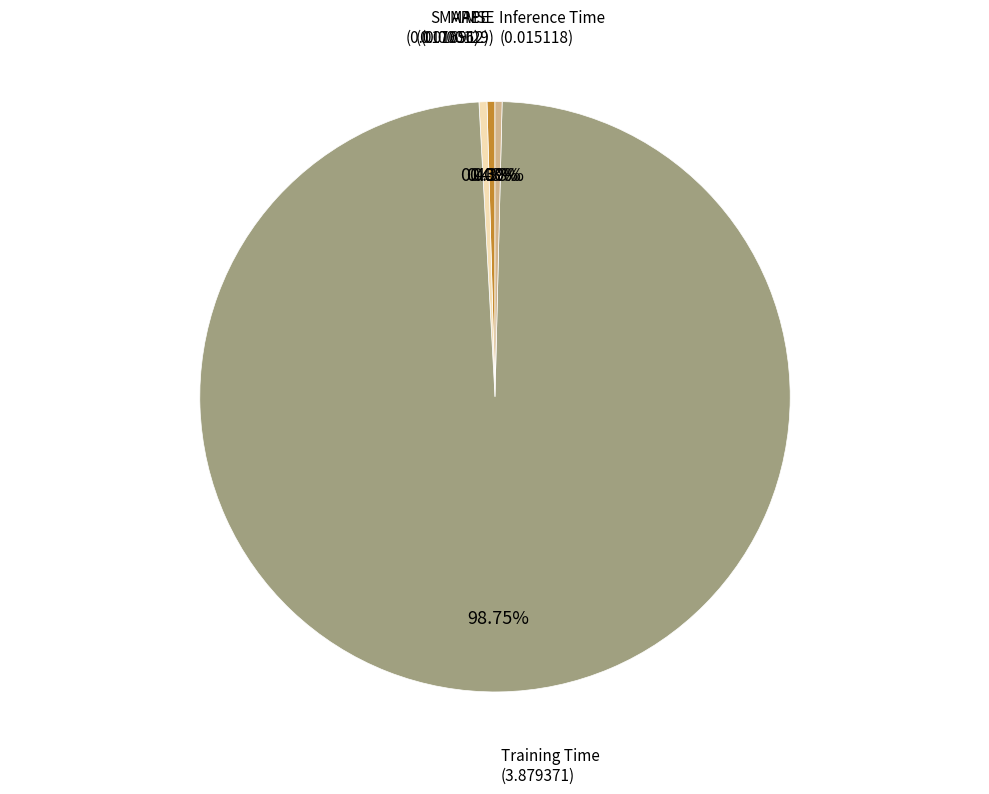

Rank the categories by value from lowest to highest.

MSE, Inference Time, MAPE, SMAPE, Training Time